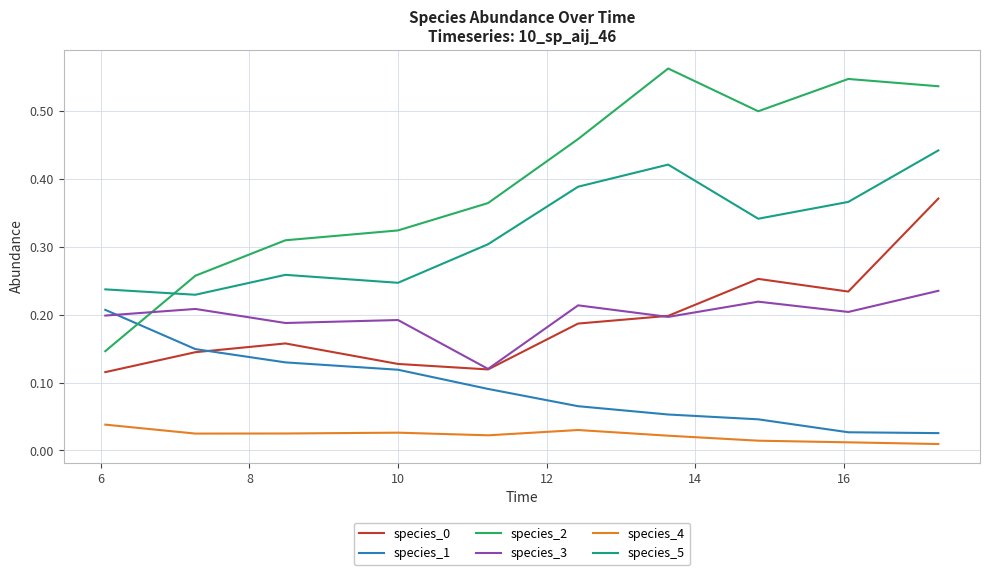

Does the chart display data point markers on the line(s)?

No